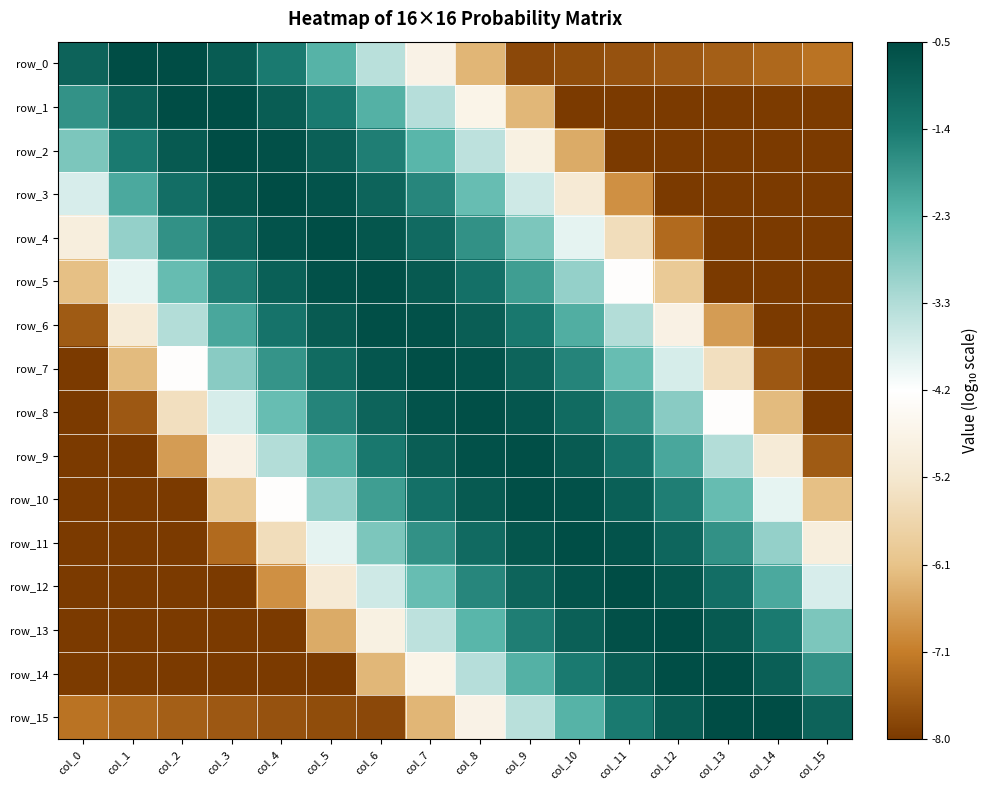

Which series changed the most between col_11 and col_13?

row_5